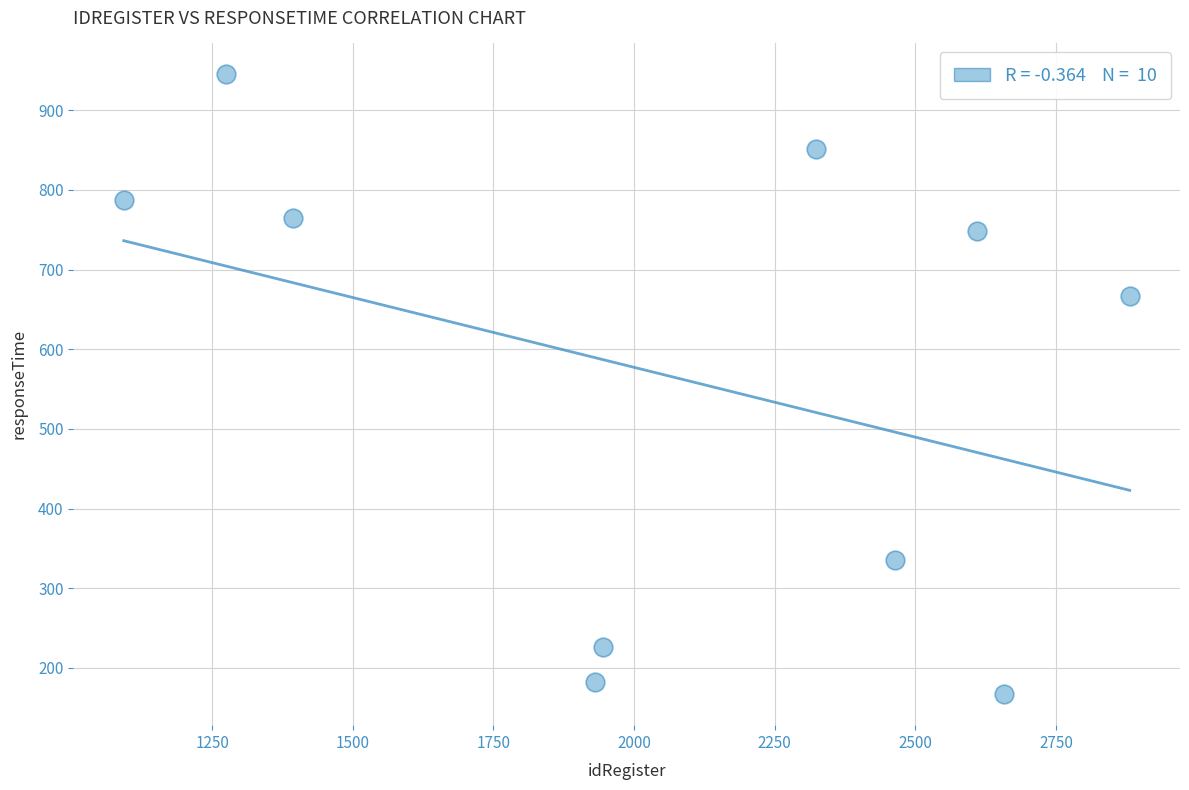

What Y value in the scatter plot is closest to 556?

667